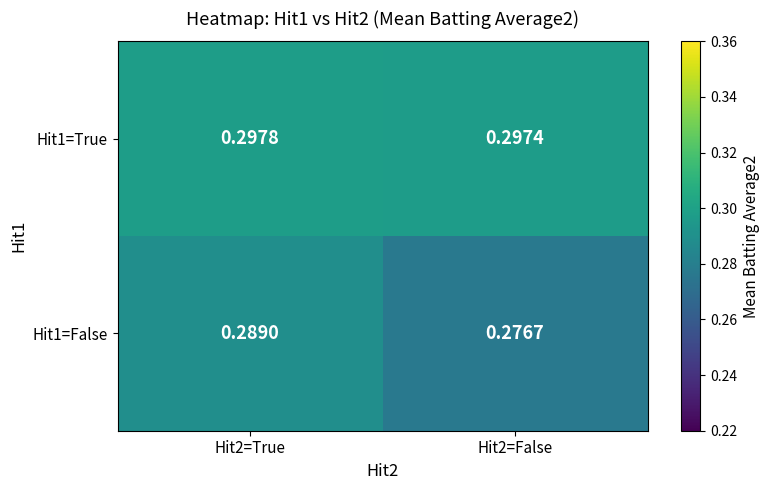

How many data points does each series have?

2